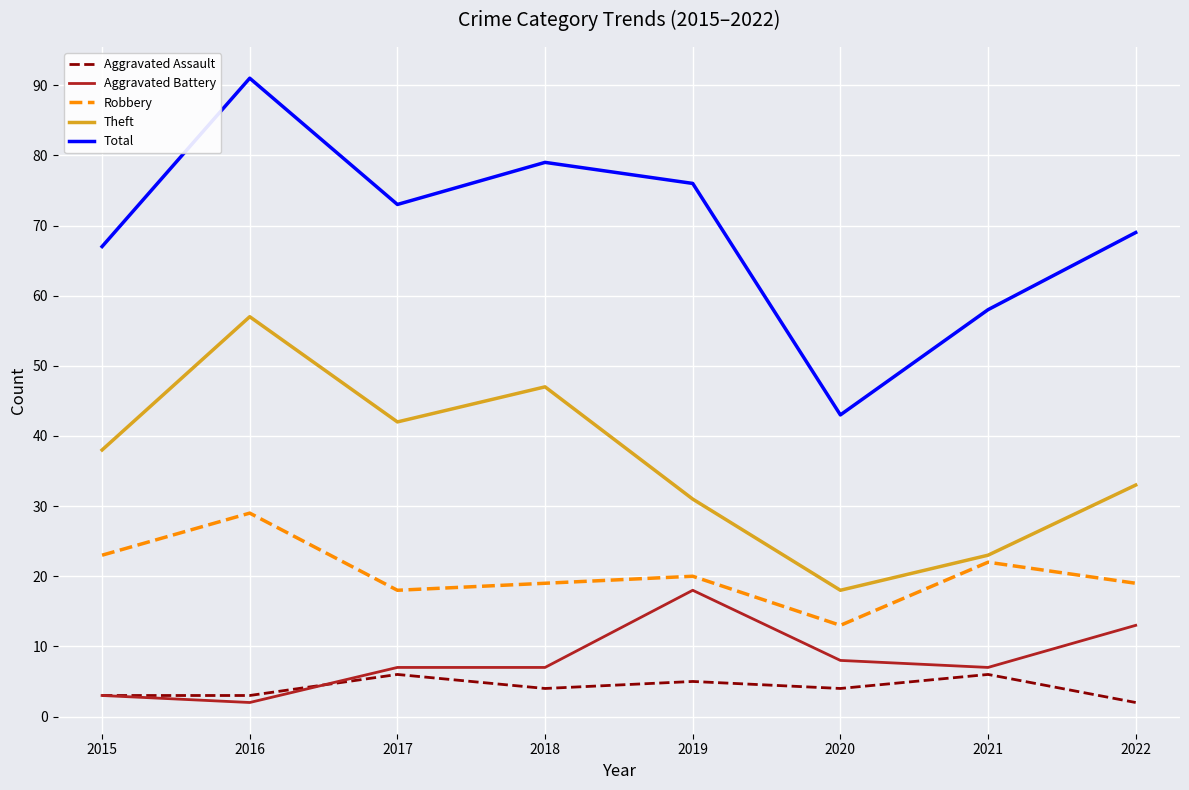

Reading left to right, extract all data points from this chart.

Aggravated Assault: 2015=3	2016=3	2017=6	2018=4	2019=5	2020=4	2021=6	2022=2
Aggravated Battery: 2015=3	2016=2	2017=7	2018=7	2019=18	2020=8	2021=7	2022=13
Robbery: 2015=23	2016=29	2017=18	2018=19	2019=20	2020=13	2021=22	2022=19
Theft: 2015=38	2016=57	2017=42	2018=47	2019=31	2020=18	2021=23	2022=33
Total: 2015=67	2016=91	2017=73	2018=79	2019=76	2020=43	2021=58	2022=69